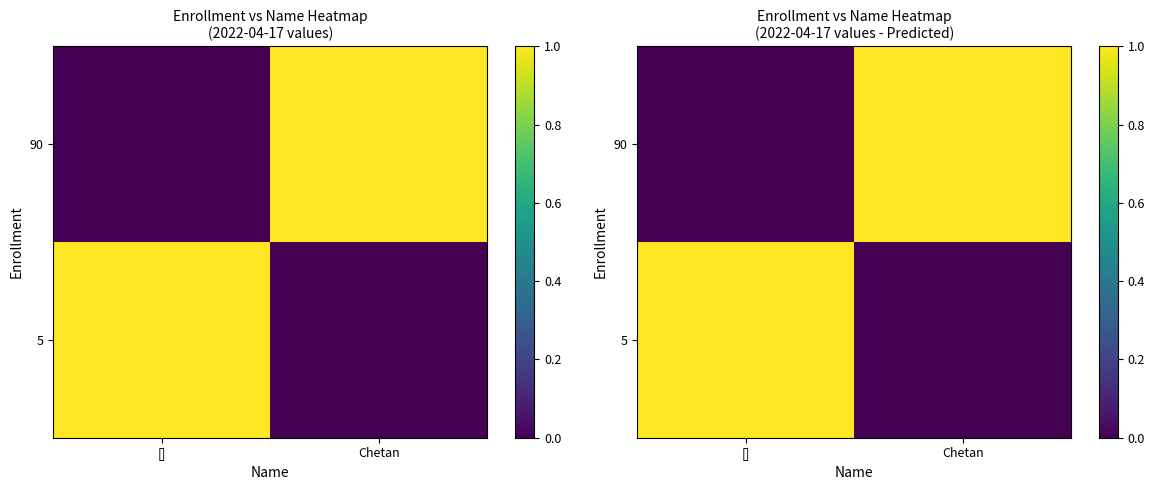

Which series changed the most between [] and Chetan?

5